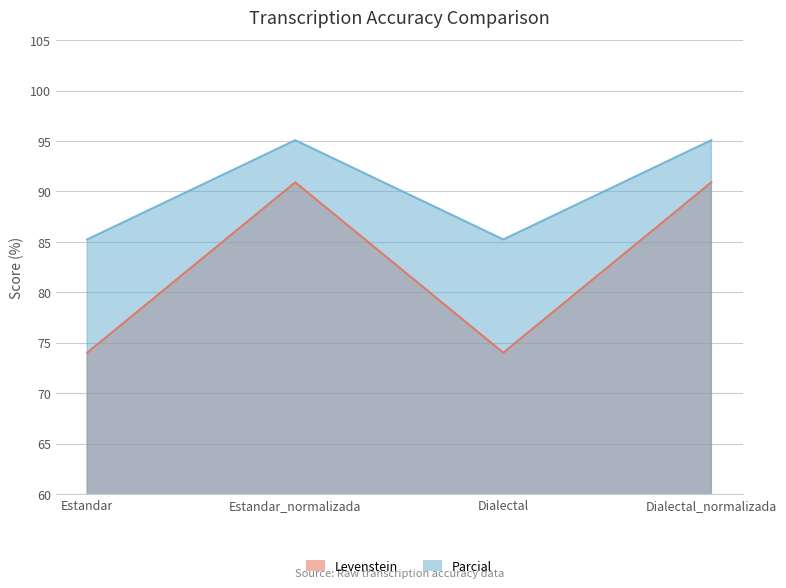

List the labels in order of Parcial value, largest first.

Estandar_normalizada, Dialectal_normalizada, Estandar, Dialectal